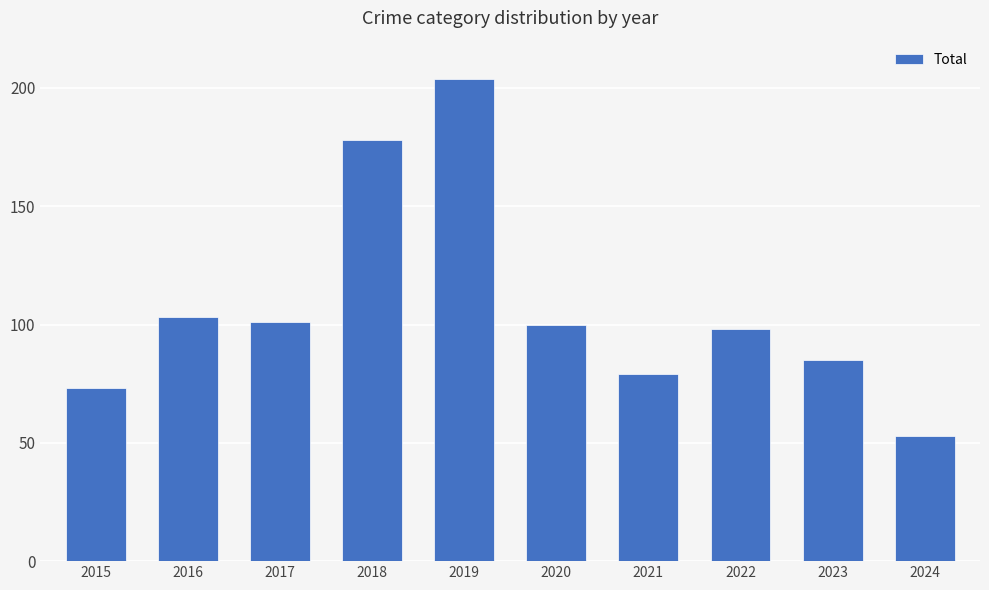

At which category does the chart reach its minimum across all series?

2024